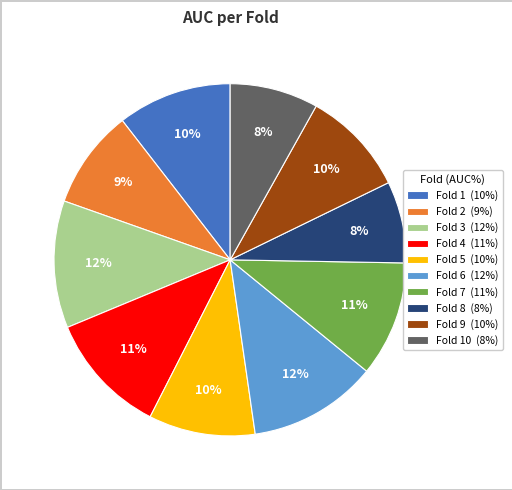

Is it true that Fold 7 (11%) is 1% of the pie?

False